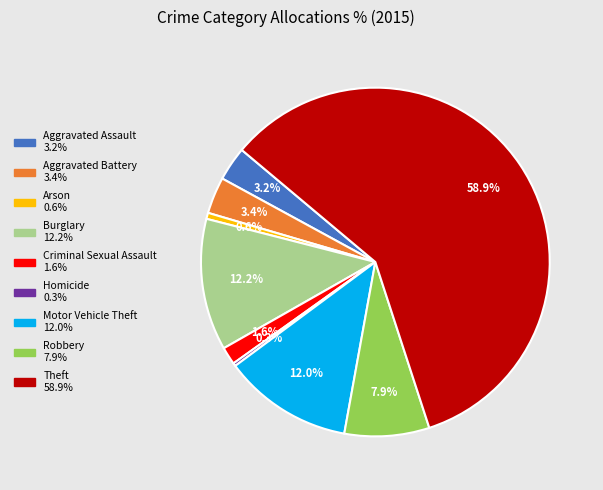

To the nearest percent, what is the difference between the Theft and Arson slice percentages?

58%